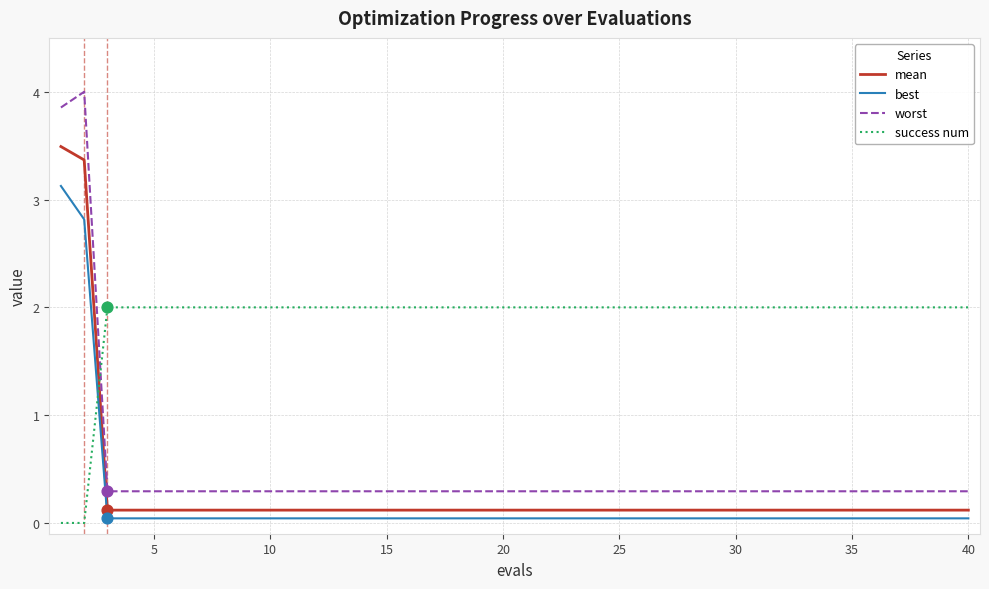

True or false: mean and worst intersect in this chart.

False